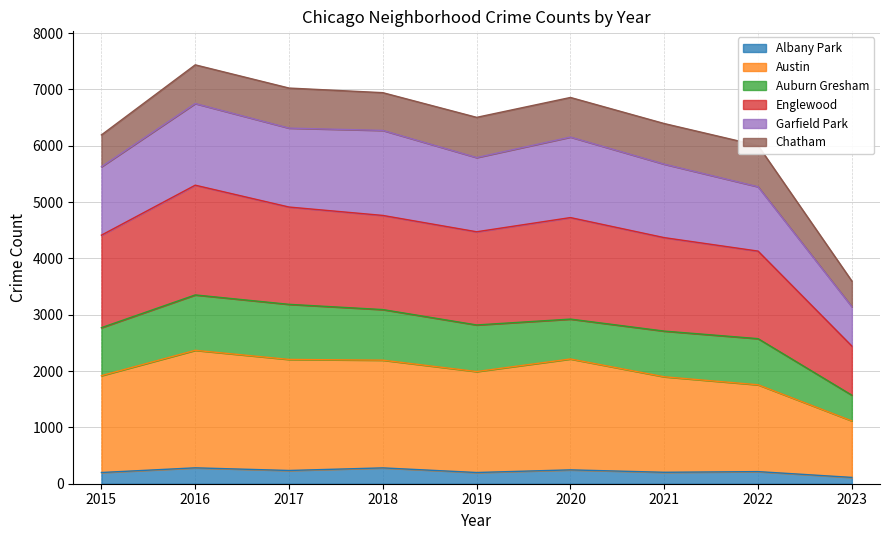

The Austin series shows 391 at 2015. True or false?

False